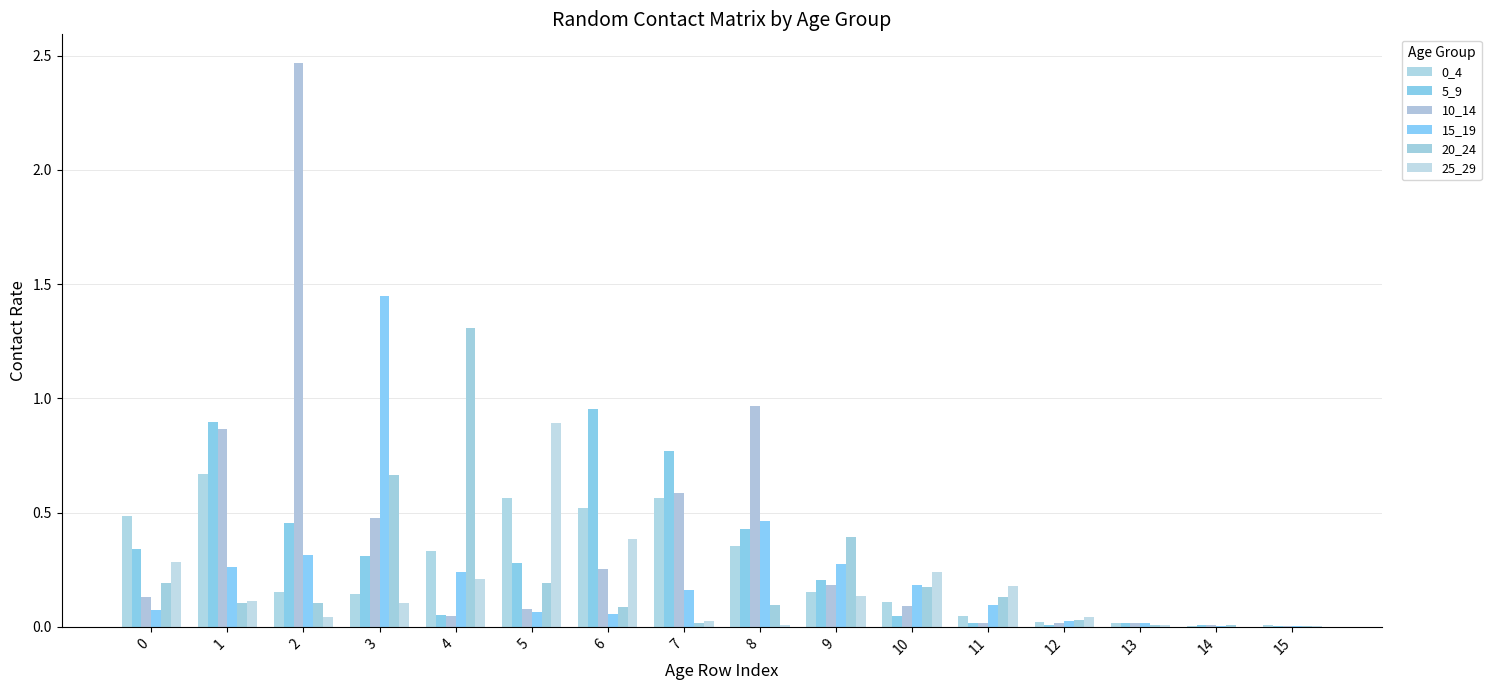

Rank the series at 8 from highest to lowest value.

10_14, 15_19, 5_9, 0_4, 20_24, 25_29